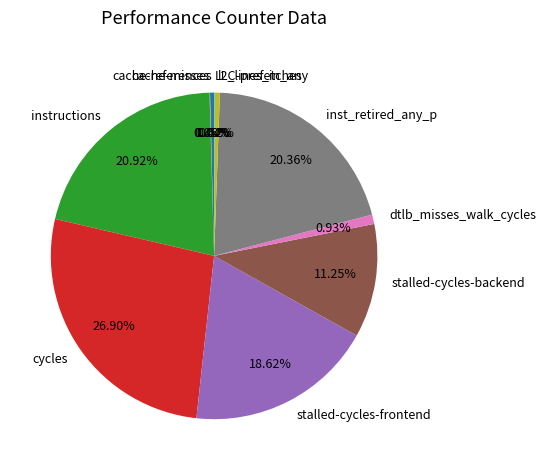

What is the largest slice in the pie chart?

cycles